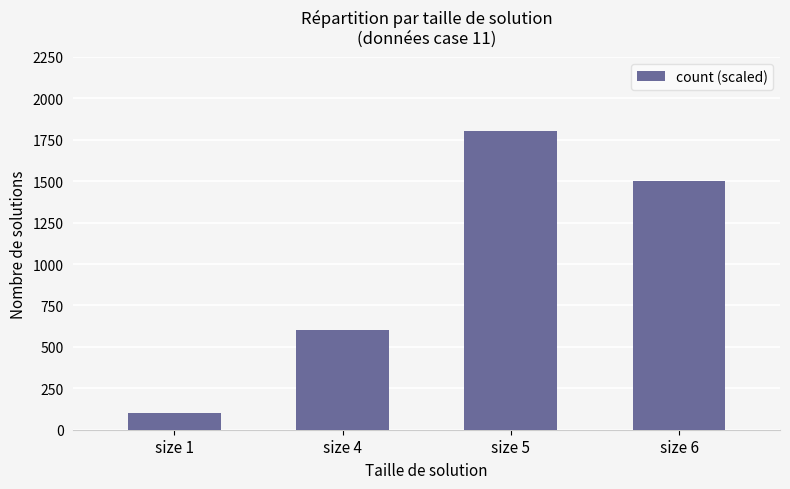

What is the change in value from size 1 to size 5?

+1700